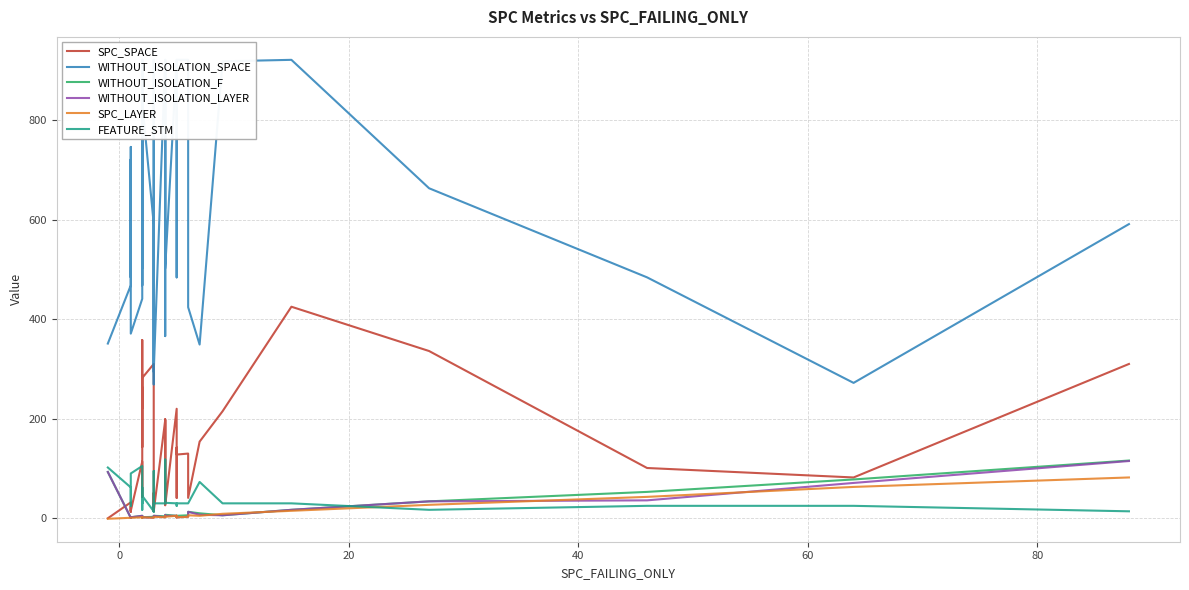

At 0, list the series in order from largest to smallest.

WITHOUT_ISOLATION_SPACE, FEATURE_STM, SPC_SPACE, WITHOUT_ISOLATION_F, WITHOUT_ISOLATION_LAYER, SPC_LAYER